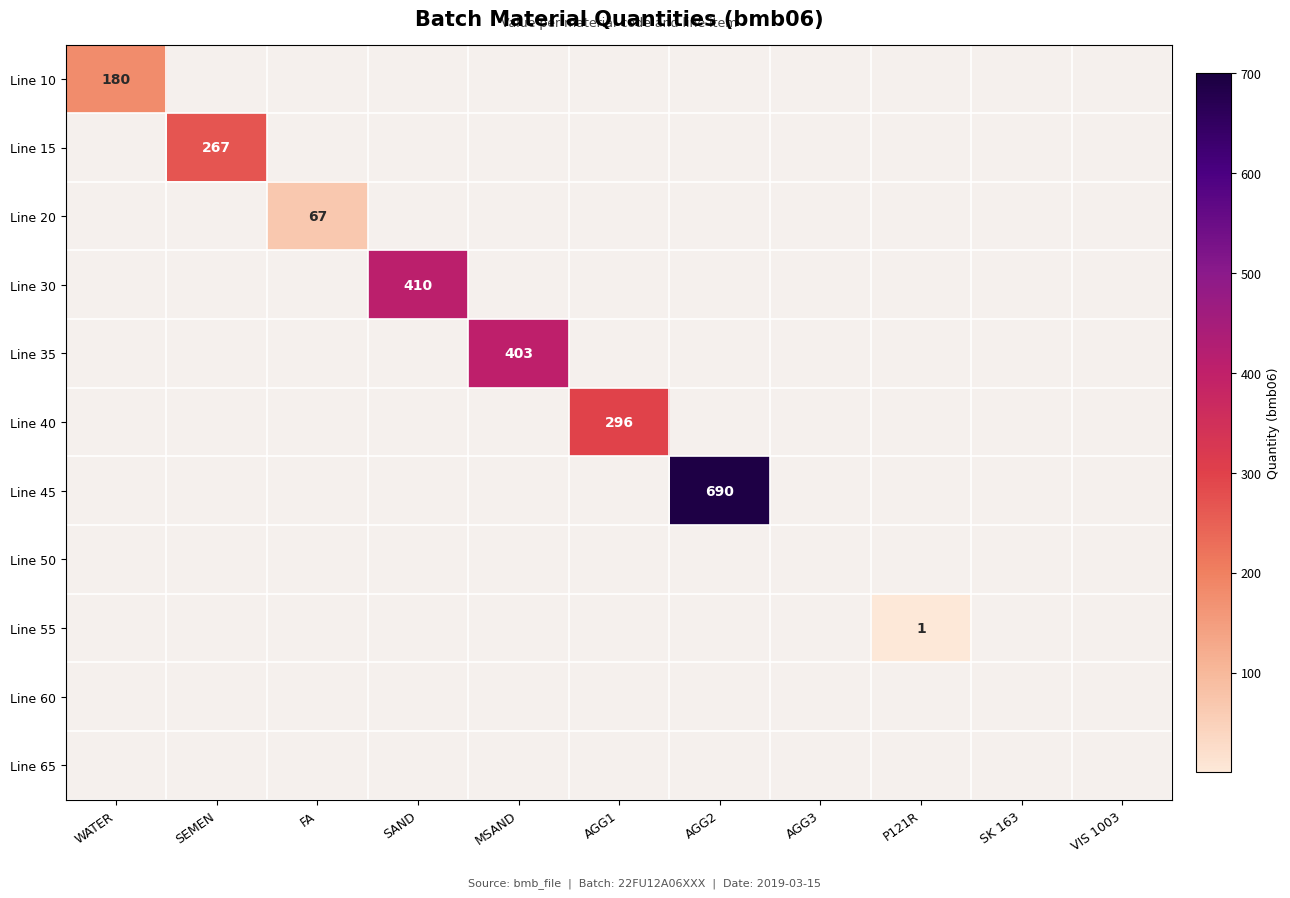

The value of Line 15 at SEMEN is 136. True or false?

False